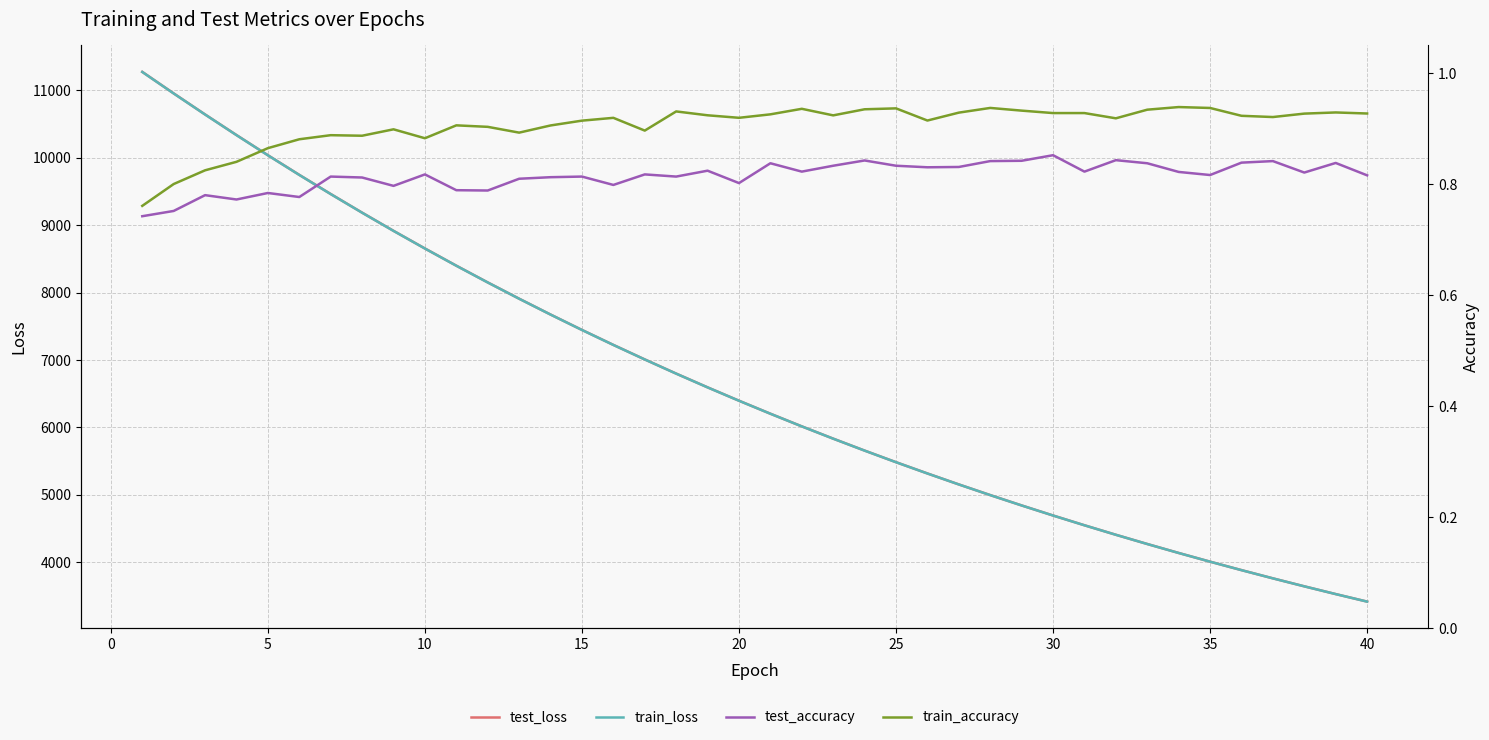

Read the test_loss value at 15.

7223.9